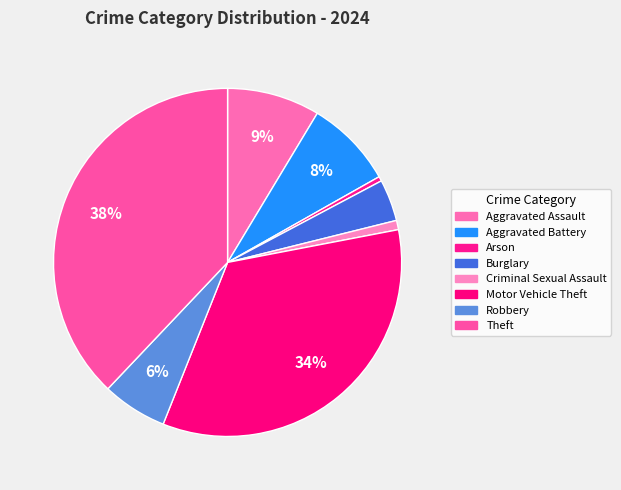

How many segments does this pie chart have?

8